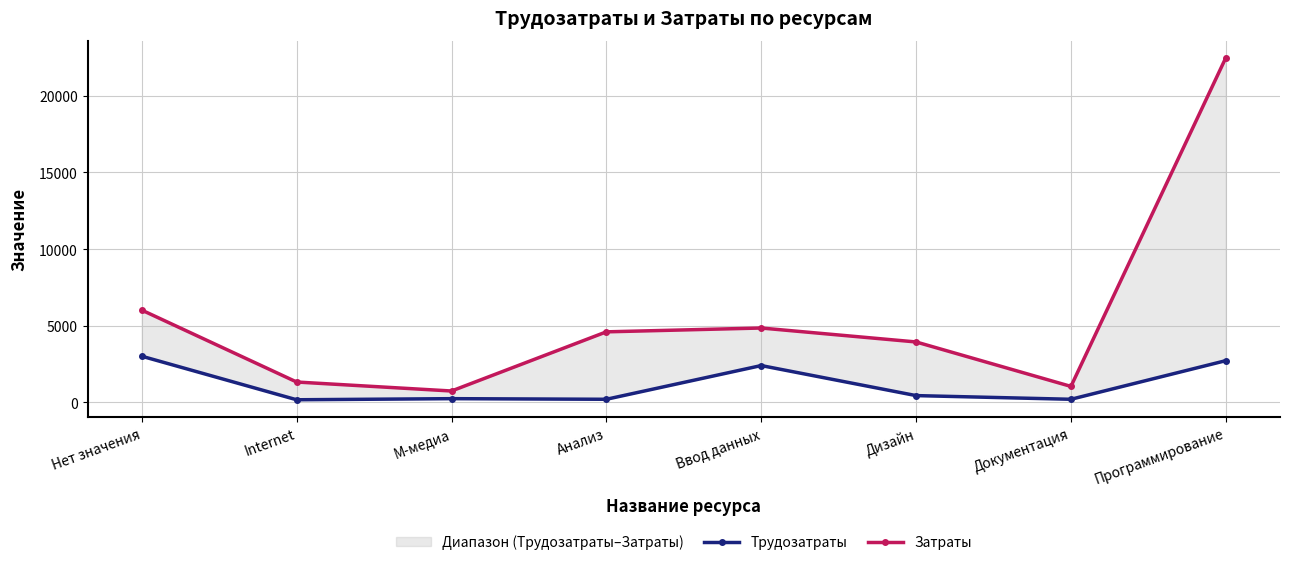

What is the total value across all series at Программирование?

25200